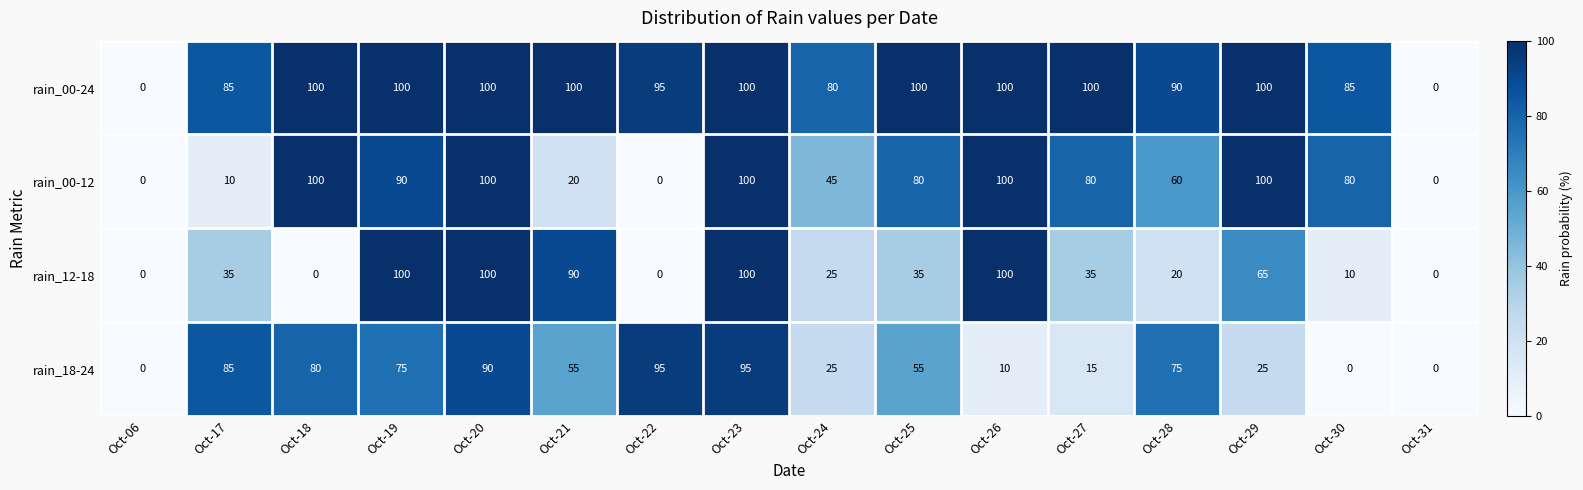

The rain_00-12 series shows 90 at Oct-19. True or false?

True